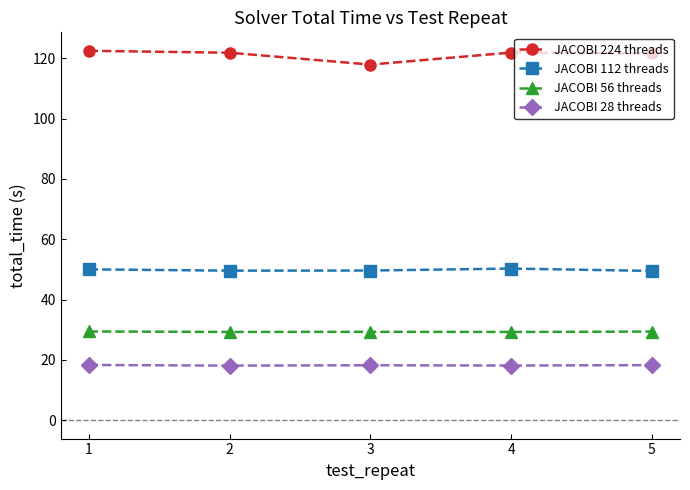

What is the value of the JACOBI 56 threads point at the 2nd from the left?

29.3